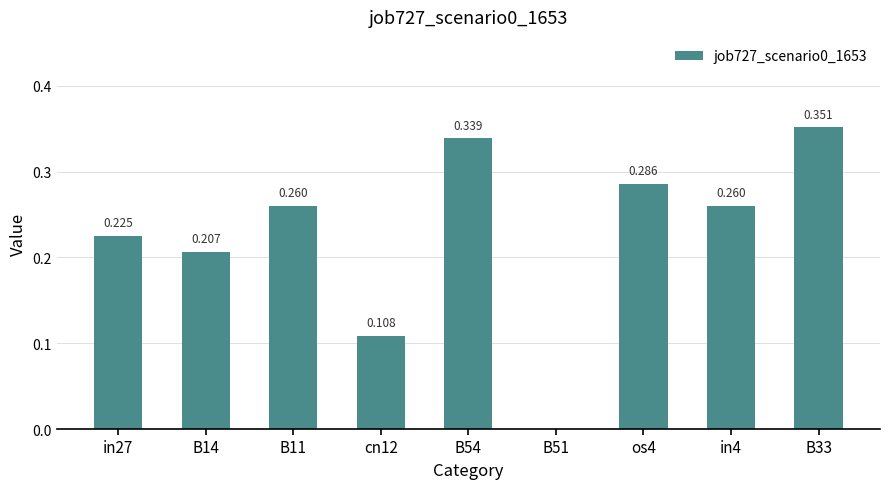

Count the number of values greater than 0.

8